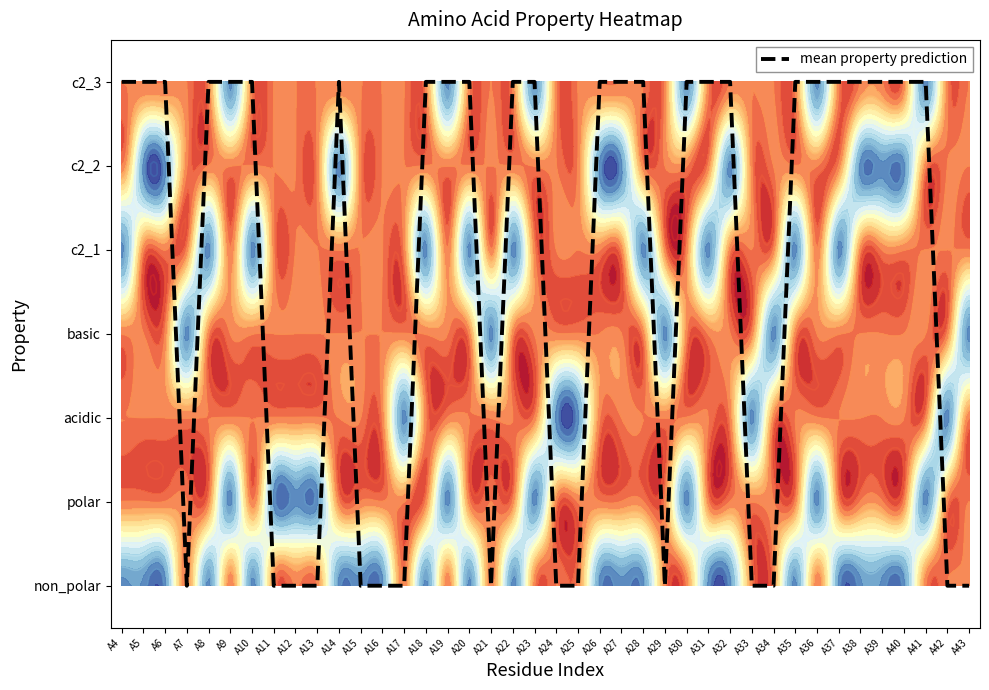

What is the sum of the values at A18 and A12?

6.0